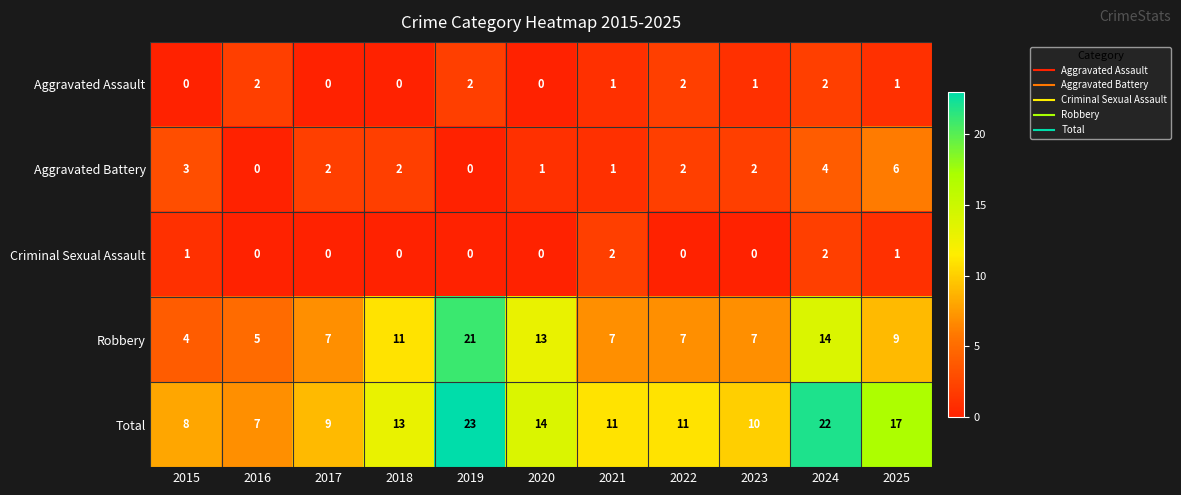

Which series has the largest total across all categories?

Total